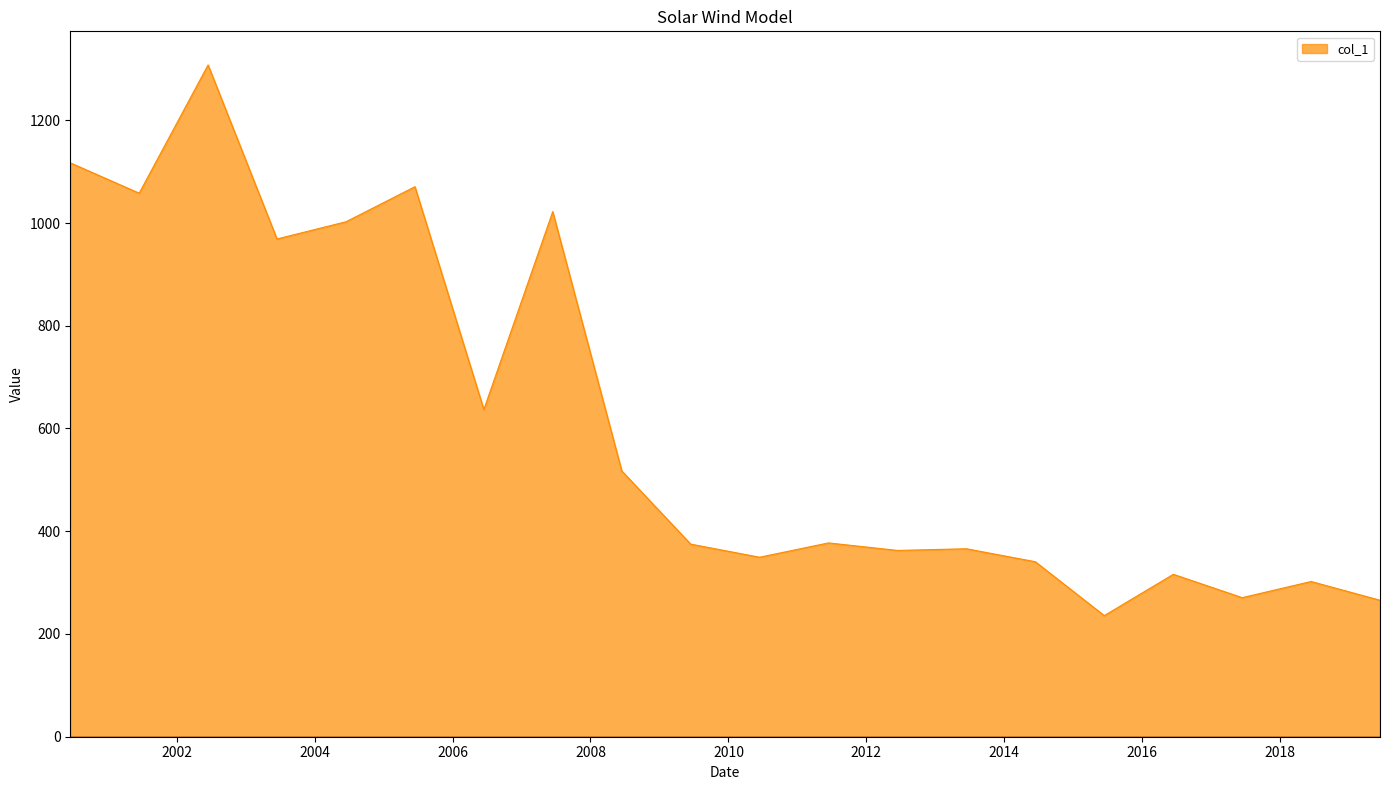

What is the maximum value shown in the chart?

1307.7